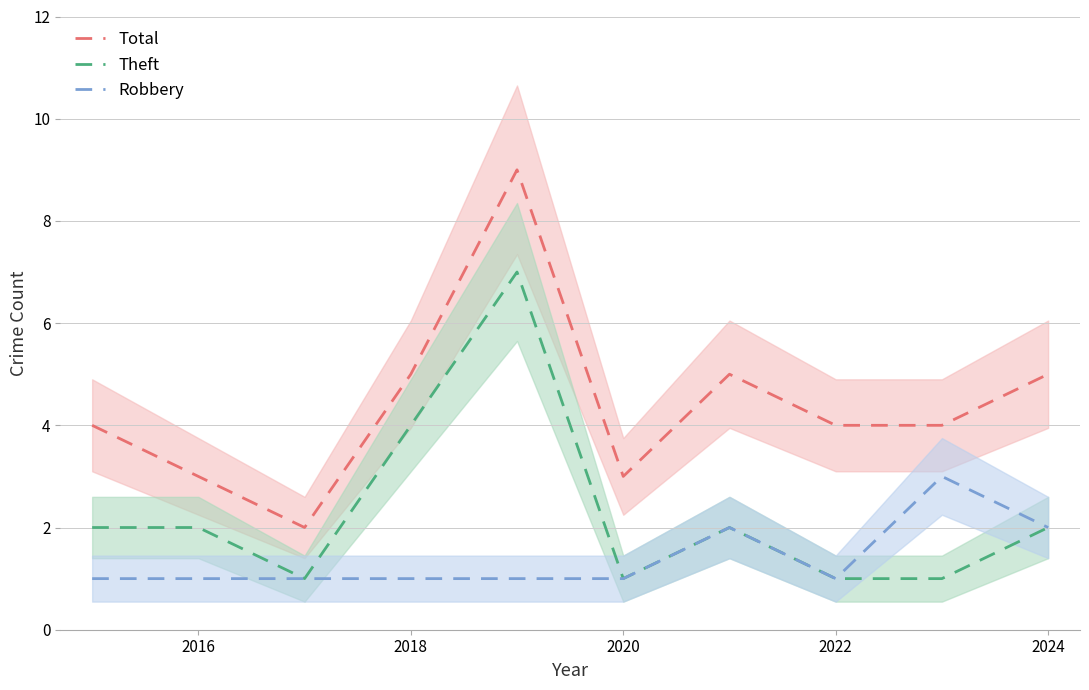

How many data points in Total are above 4?

4